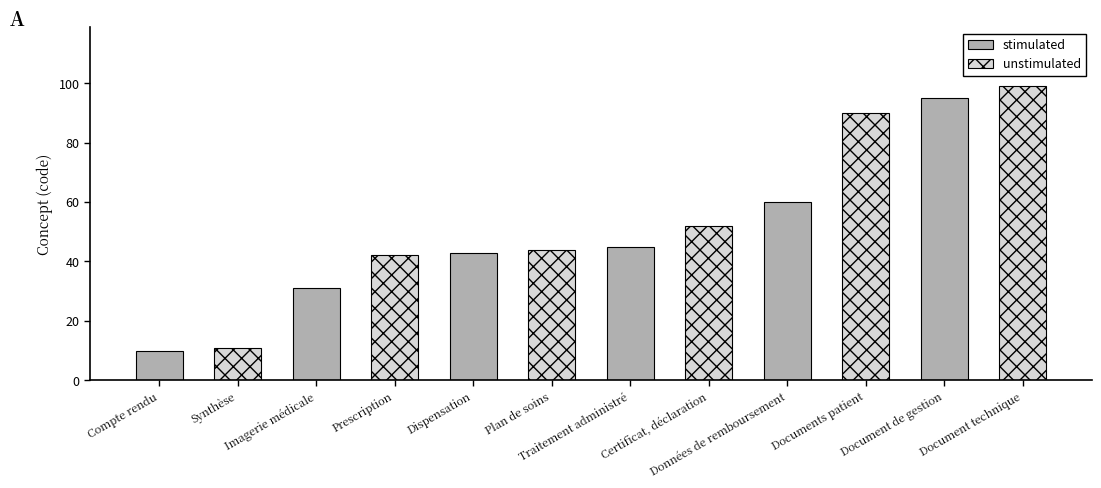

Which series has the largest range (max minus min)?

unstimulated